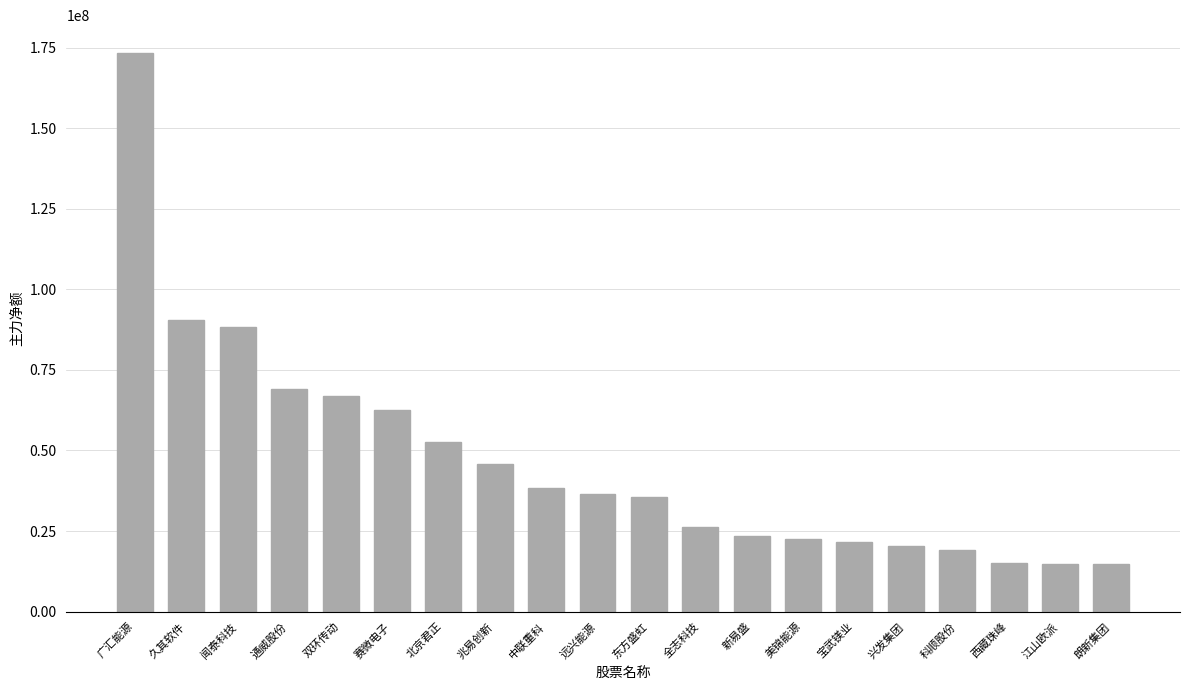

What is the maximum value shown in the chart?

173322634